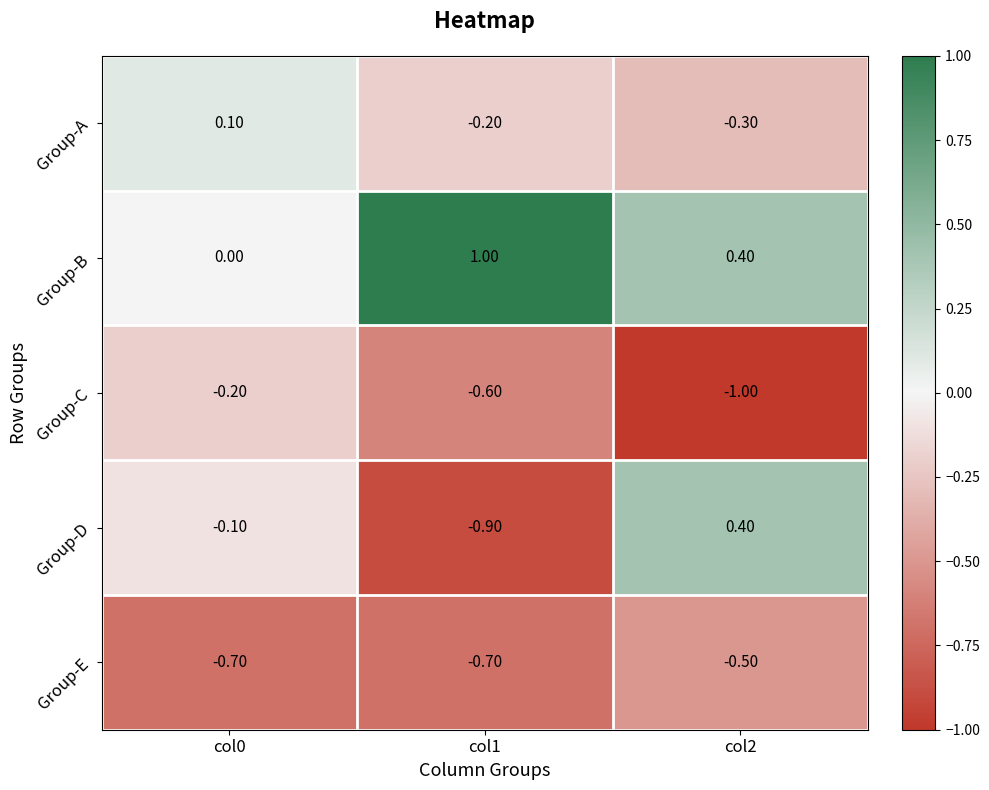

Is the value of Group-C at col0 greater than the value of Group-E at col1?

Yes